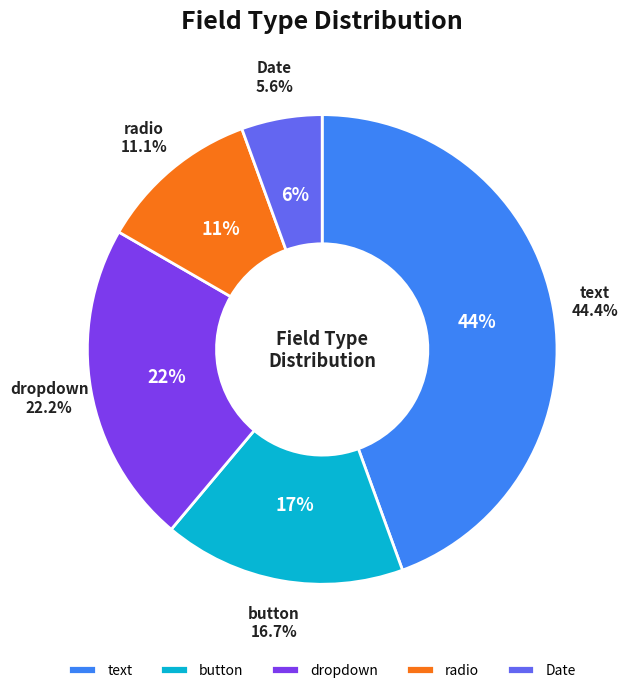

Combined, do button and dropdown account for over 50%?

No